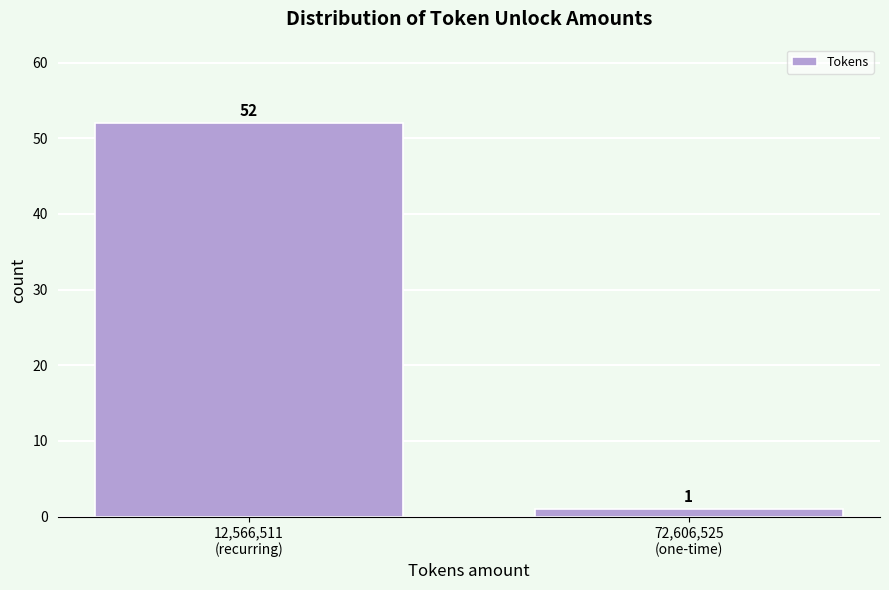

Reading left to right, transcribe all the data shown in this chart.

52	1